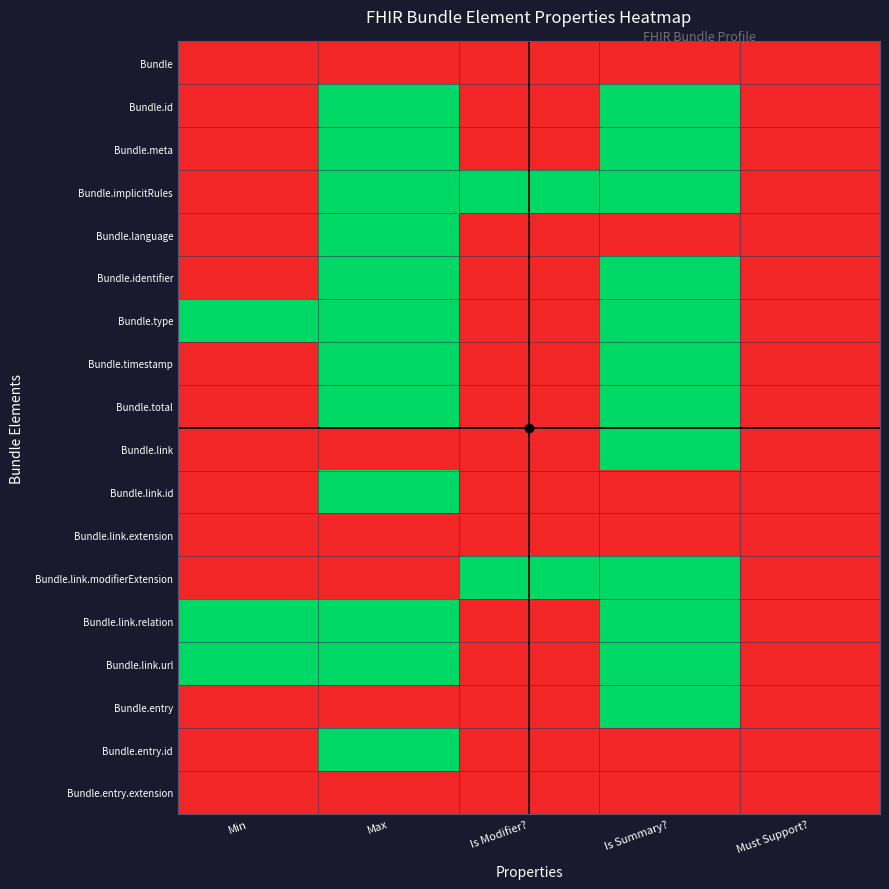

What is the spread (max minus min) of values at Is Modifier??

1